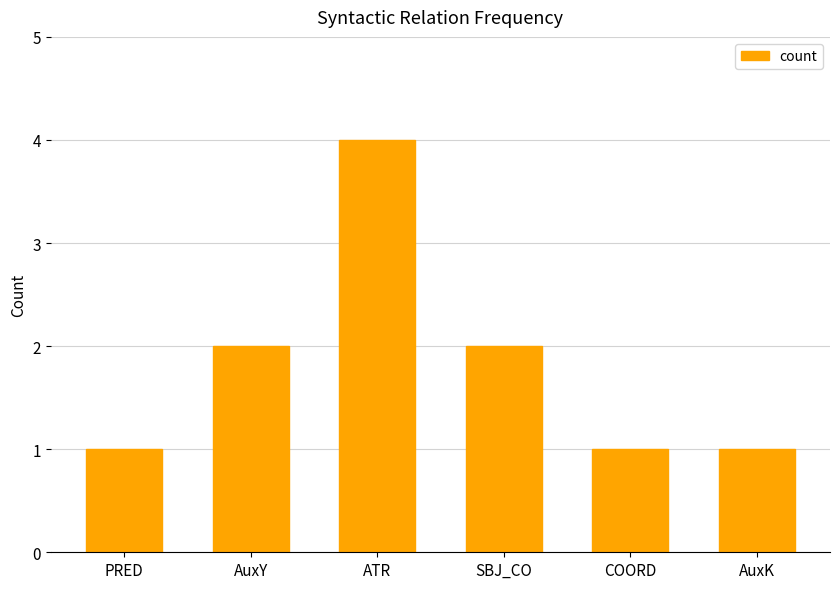

What is the sum of the values at PRED and SBJ_CO?

3